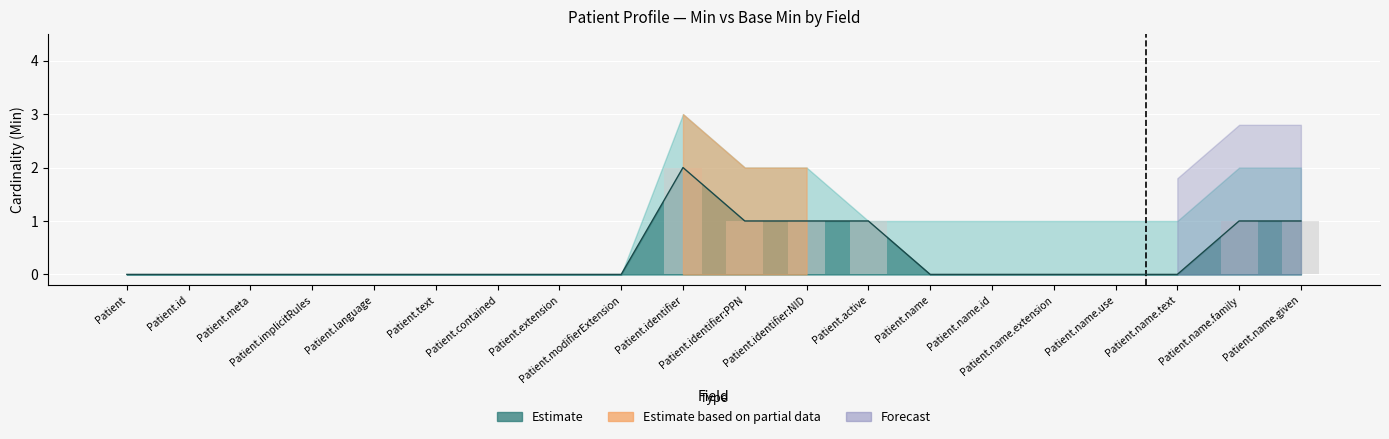

What position from the left is Patient.text?

6